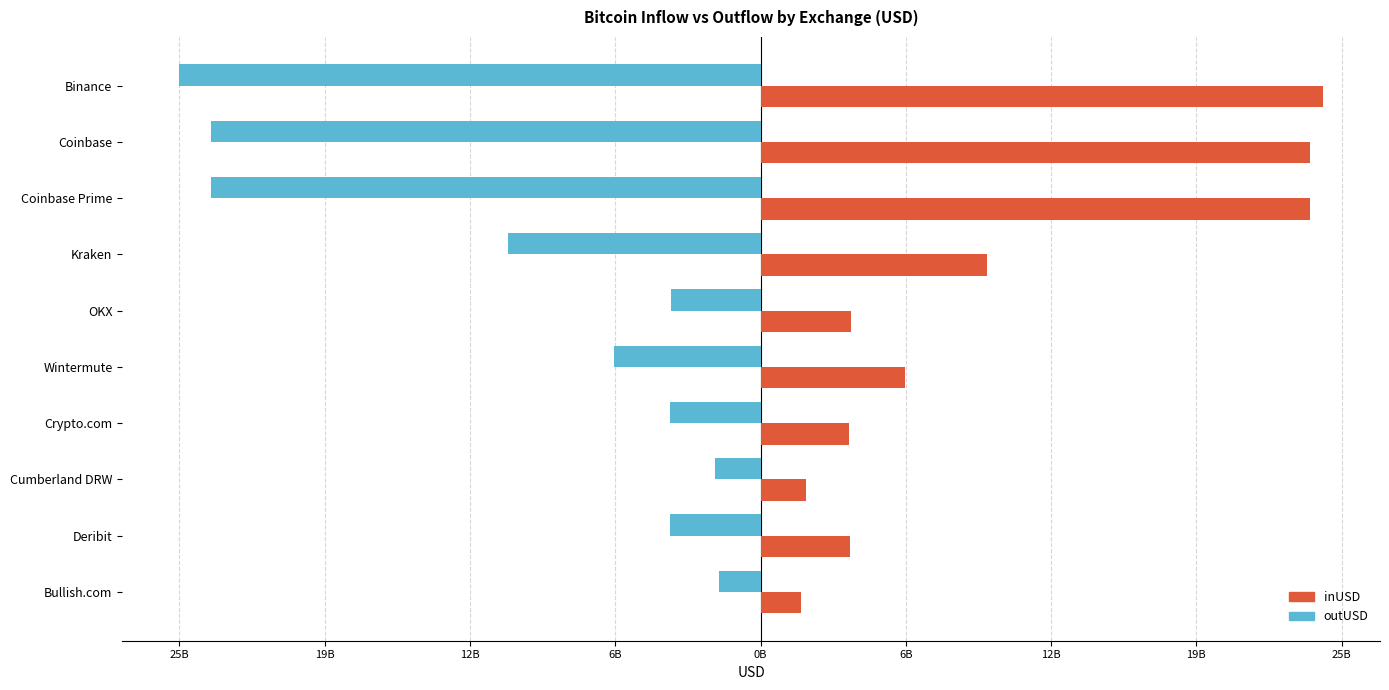

What are all the series names shown in the legend?

inUSD, outUSD